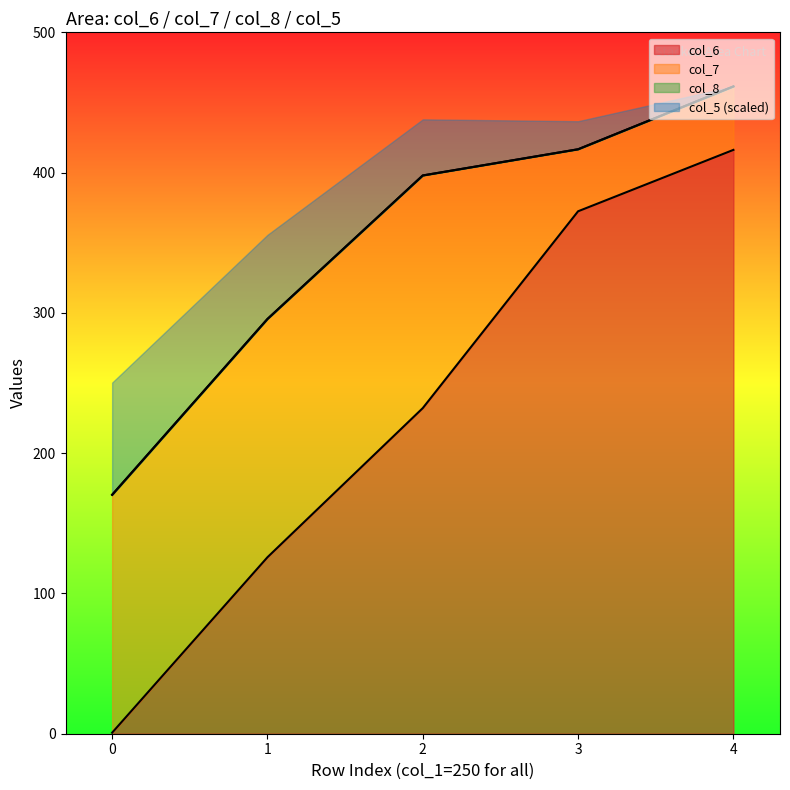

Reading right to left, what are all the values shown in this chart?

col_5: 416.2	372.4	232.1	125.8	0.7
col_8: 461.4	416.6	398.0	295.7	170.3